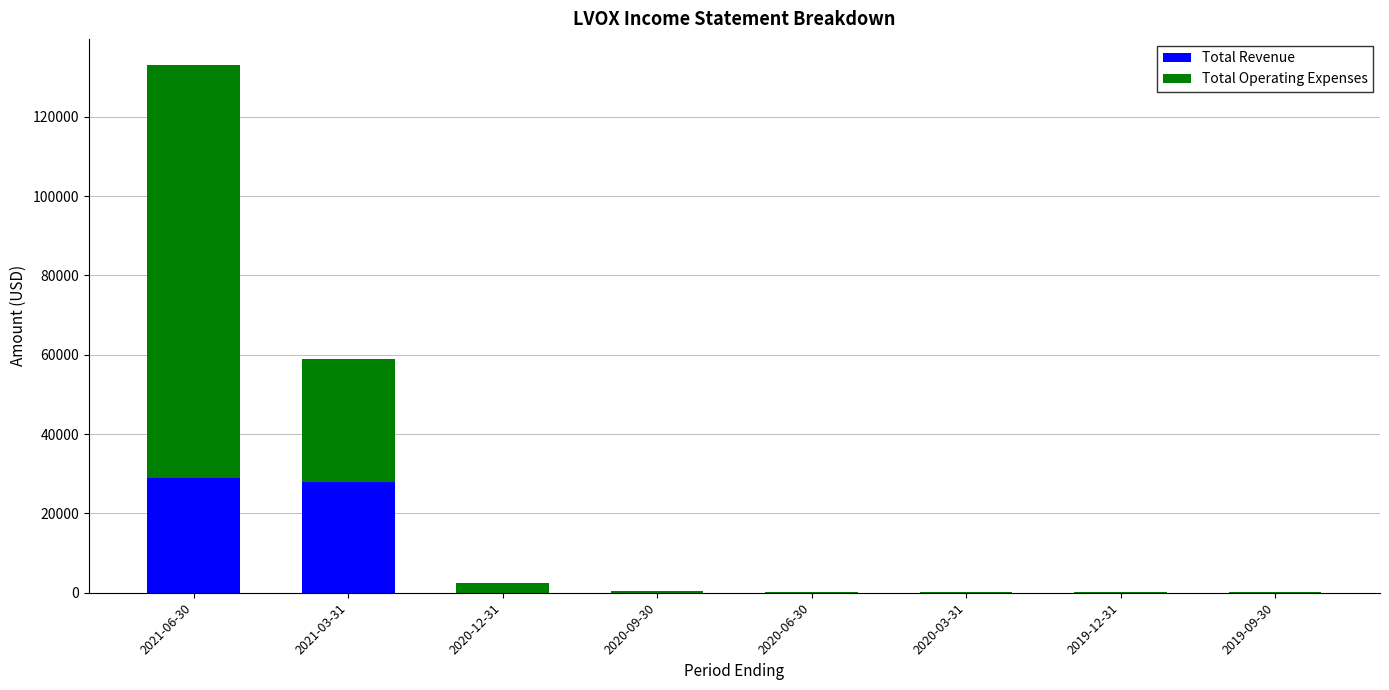

Does the chart contain stacked bars?

Yes